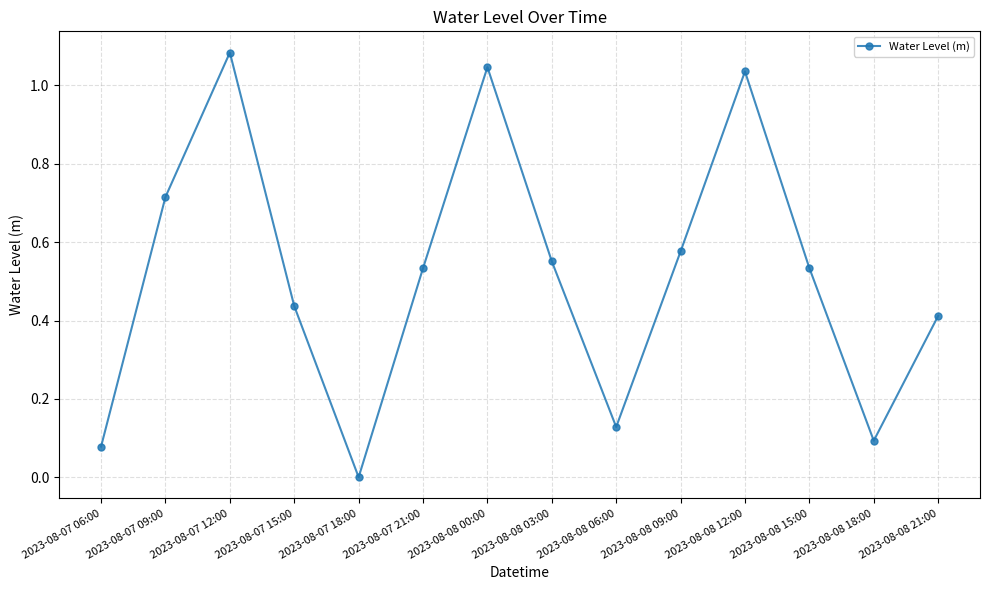

Where is the first local maximum?

2023-08-07 12:00